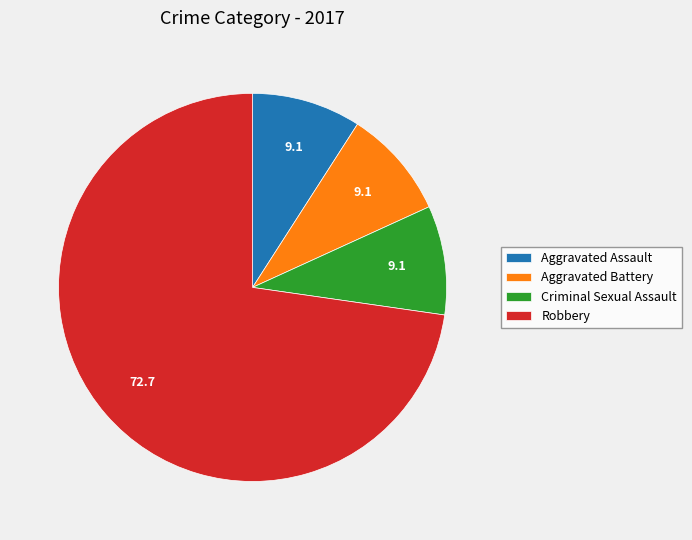

Which slice is the largest?

Robbery